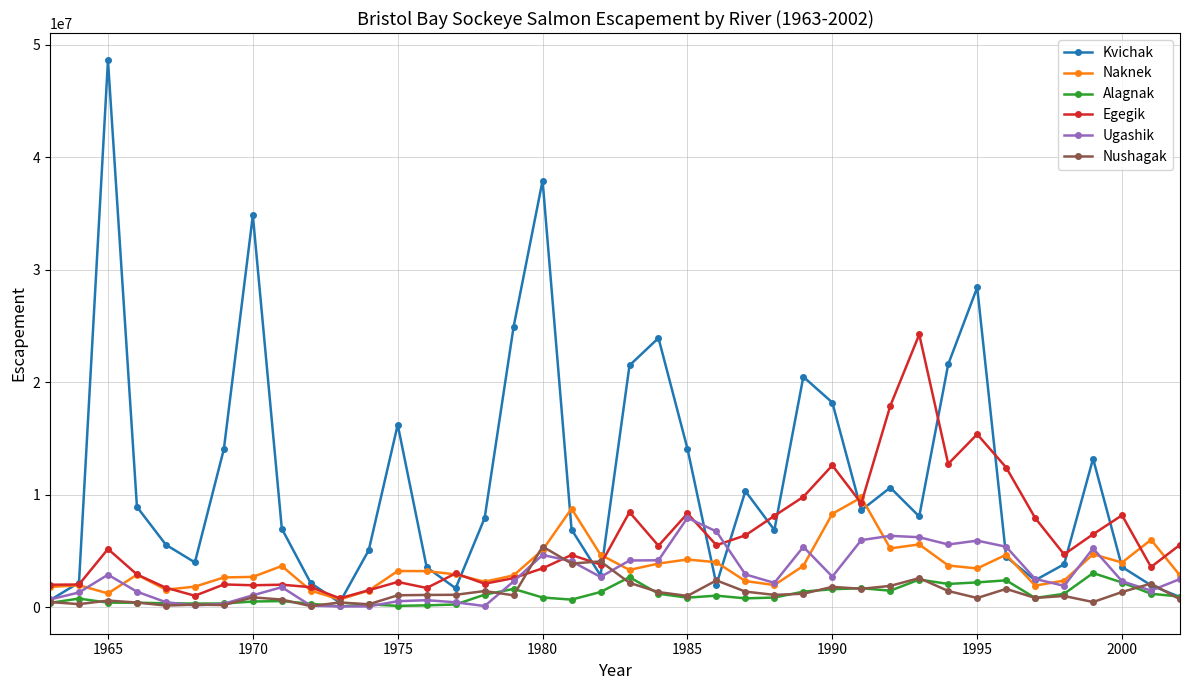

After their last crossing, which series has the higher values: Ugashik or Nushagak?

Ugashik